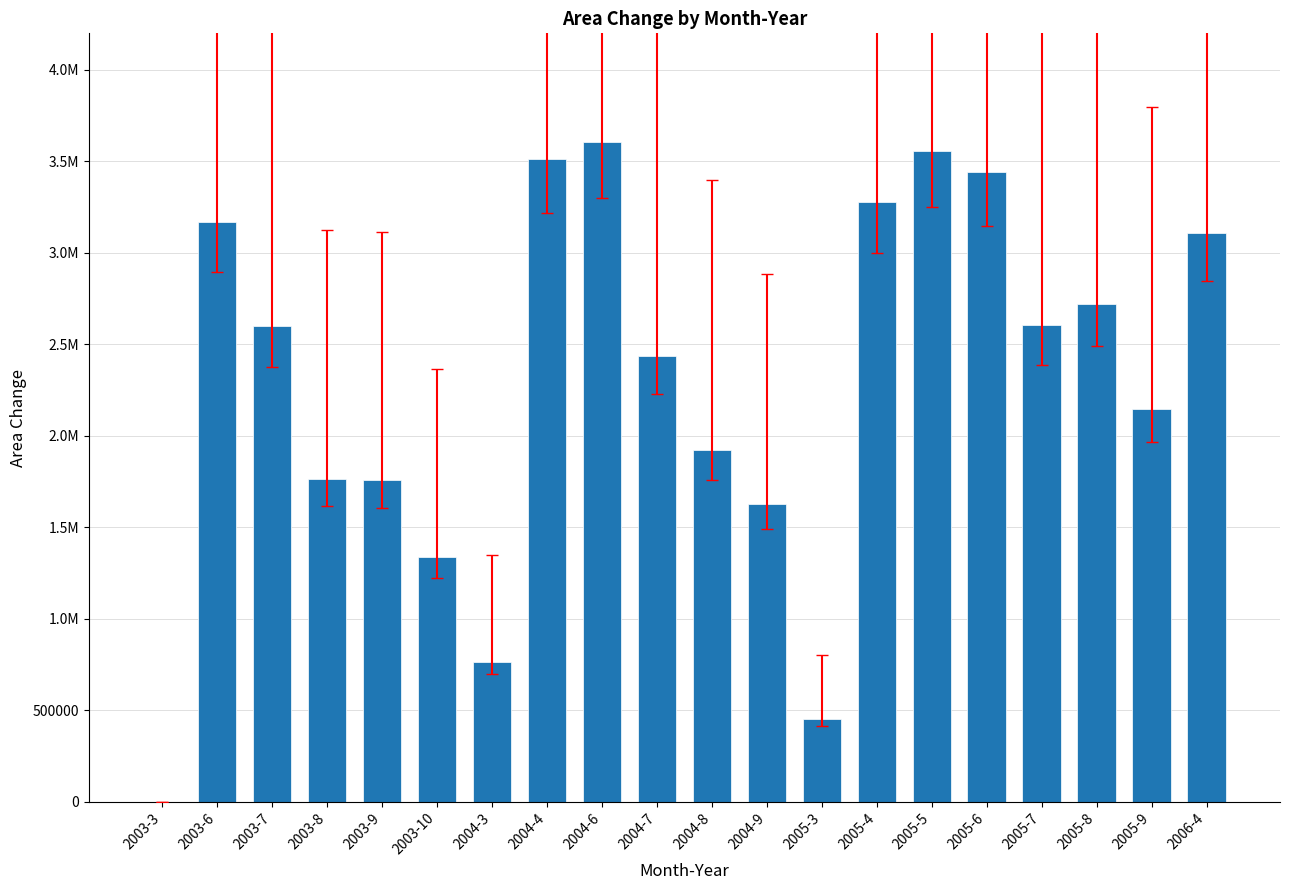

Reading right to left, what are all the values shown in this chart?

3110400	2146500	2721600	2608200	3442500	3555900	3280500	453600	1628100	1919700	2438100	3604500	3515400	761400	1336500	1757700	1765800	2600100	3167100	0